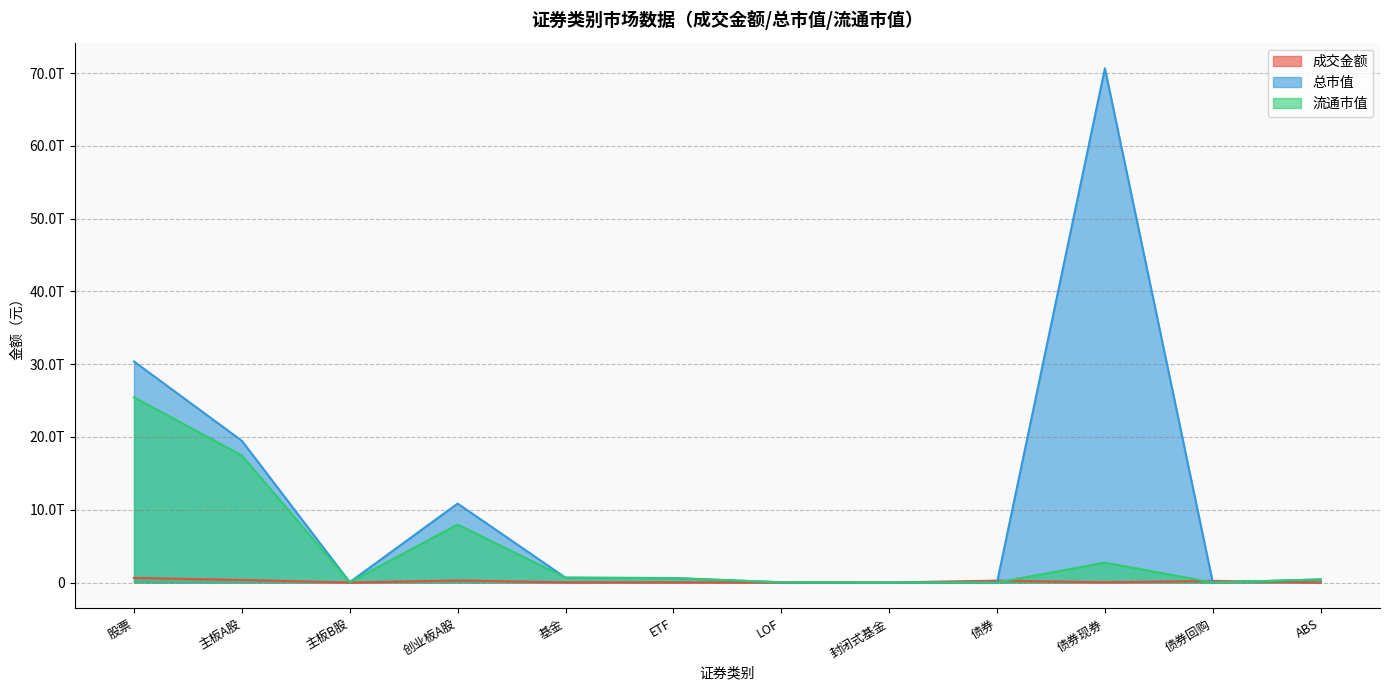

Reading left to right, what are all the values shown in this chart?

成交金额: 股票=631385909975.5	主板A股=353641009018.0	主板B股=72024131.4	创业板A股=277672876826.0	基金=25683916154.8	ETF=25035970400.9	LOF=457647042.4	封闭式基金=3277232.7	债券=255950017804.9	债券现券=33276726775.7	债券回购=222299081594.0	ABS=374209435.2
总市值: 股票=30378538391367.5	主板A股=19479223399075.5	主板B股=47822996421.9	创业板A股=10851491995870.0	基金=669606124548.2	ETF=607088316898.1	LOF=32018794479.8	封闭式基金=1604185057.0	债券=0.0	债券现券=70674327980517.2	债券回购=0.0	ABS=417898336643.3
流通市值: 股票=25468310167214.5	主板A股=17453681177041.3	主板B股=47673528746.4	创业板A股=7966955461426.8	基金=655131399443.4	ETF=607088316898.1	LOF=32018794479.8	封闭式基金=1604185057.0	债券=0.0	债券现券=2736140462649.7	债券回购=0.0	ABS=417898336643.3